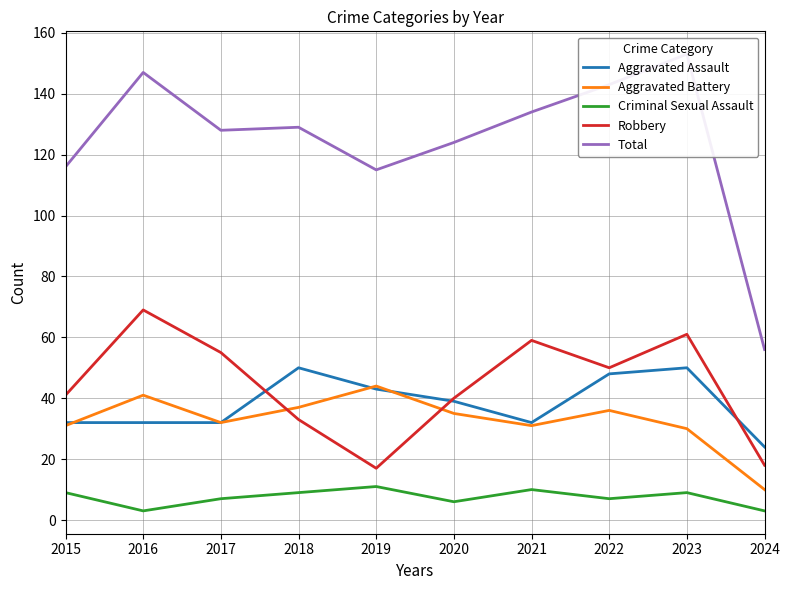

Which series has the largest range (max minus min)?

Total